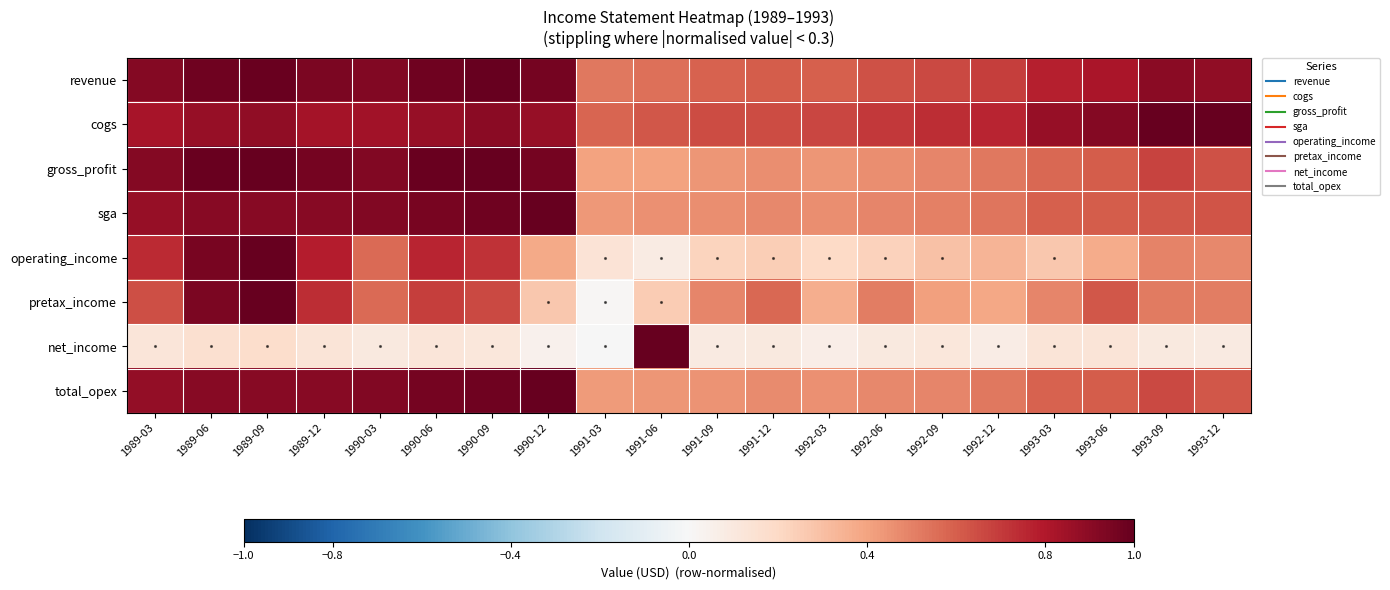

Which series has the widest spread of values?

net_income